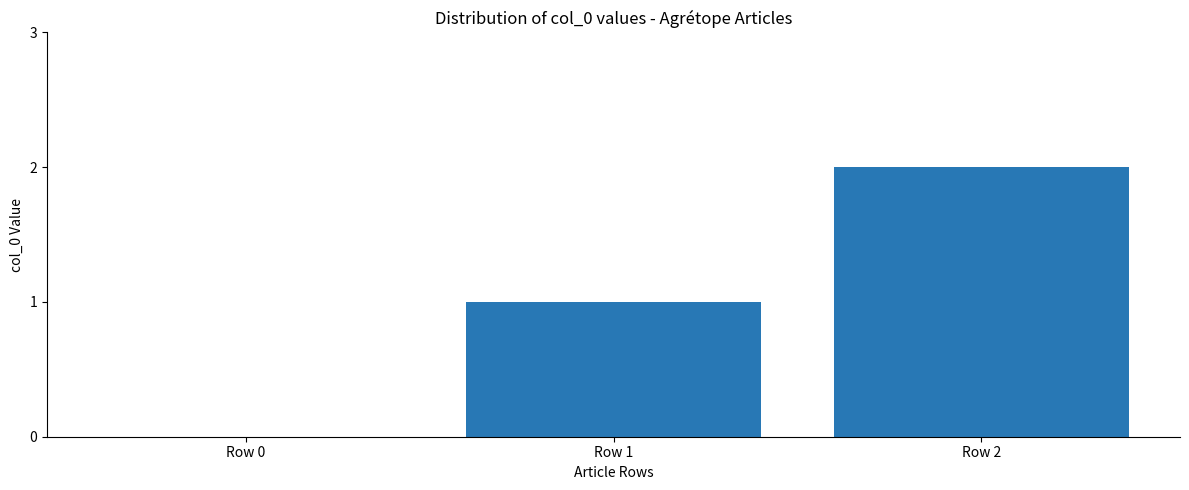

What is the sum of all values?

3